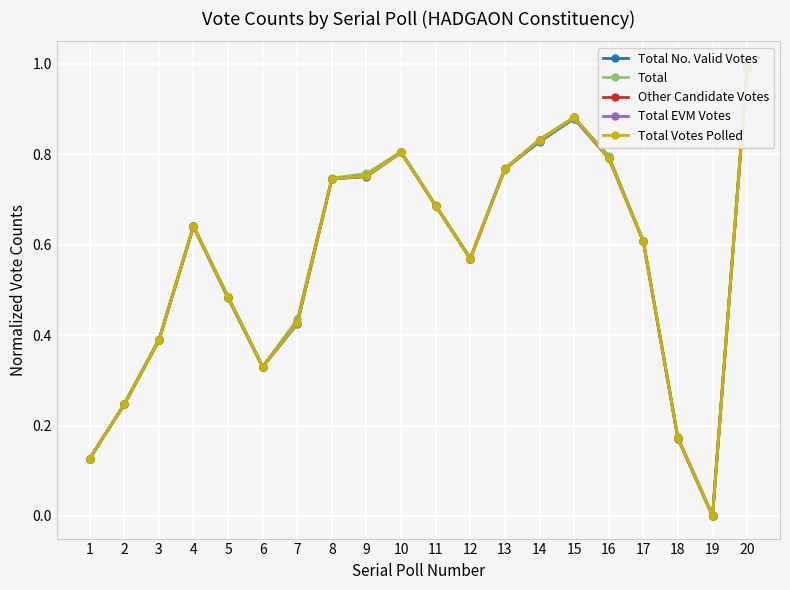

True or false: Total EVM Votes has more than 2 interior local peaks.

True